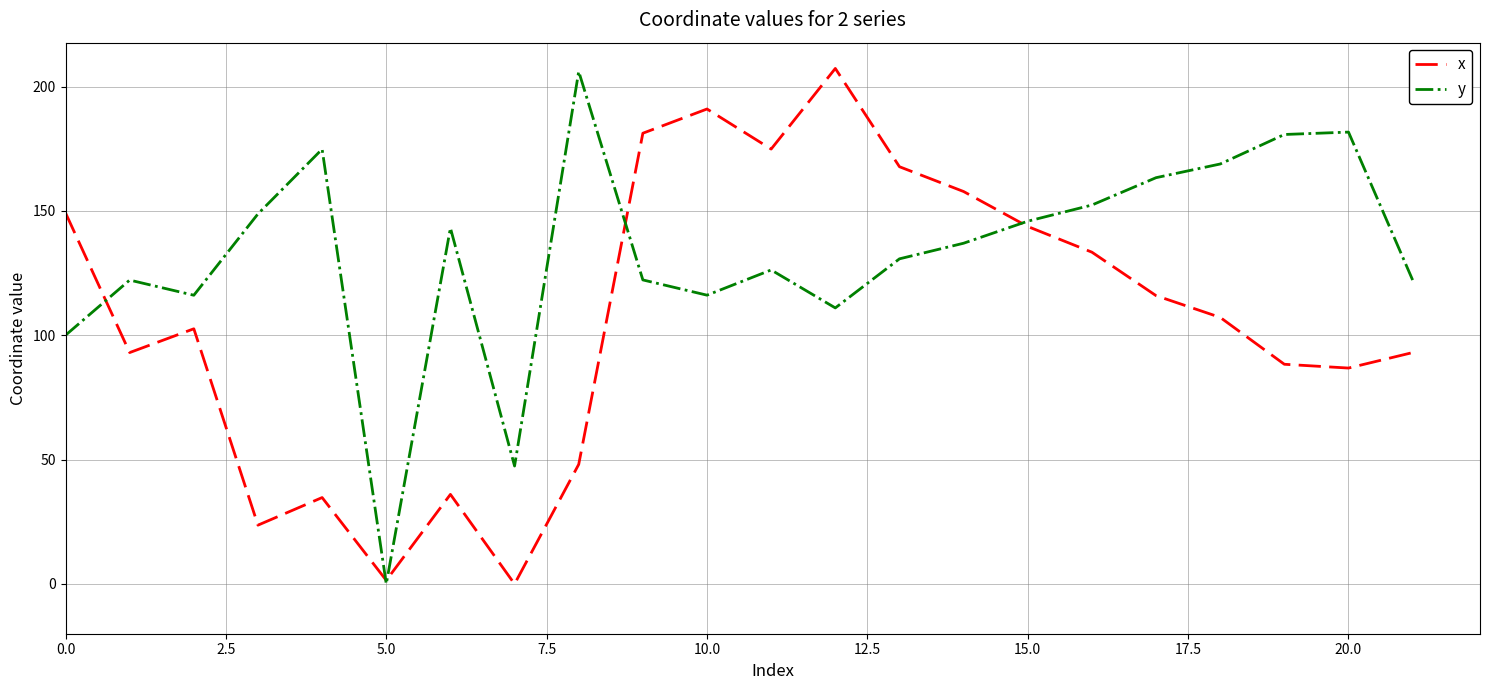

Which series has the largest total across all categories?

y